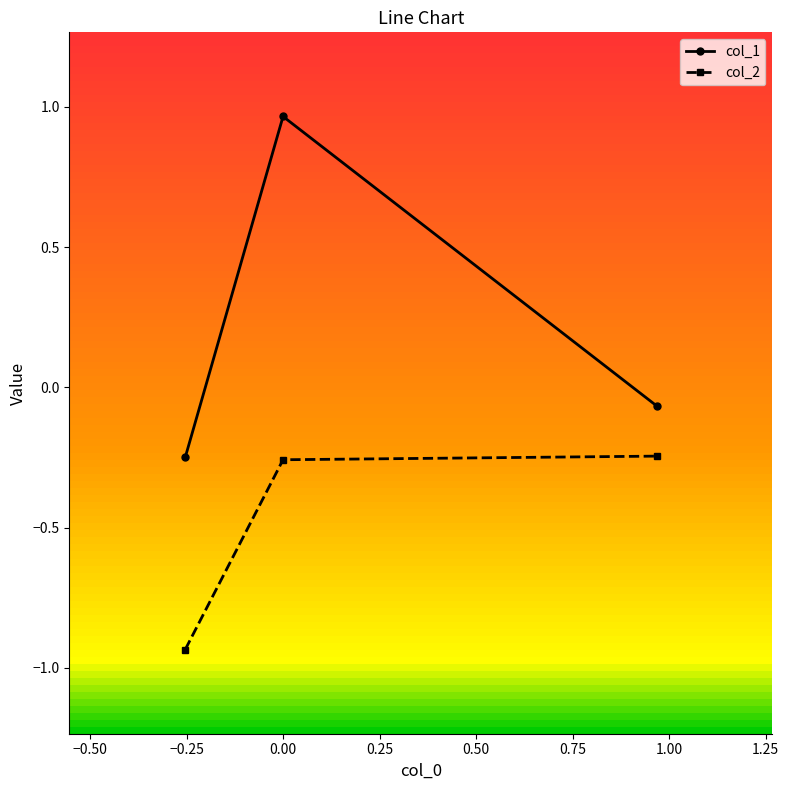

How many data points in col_1 are above 0?

1